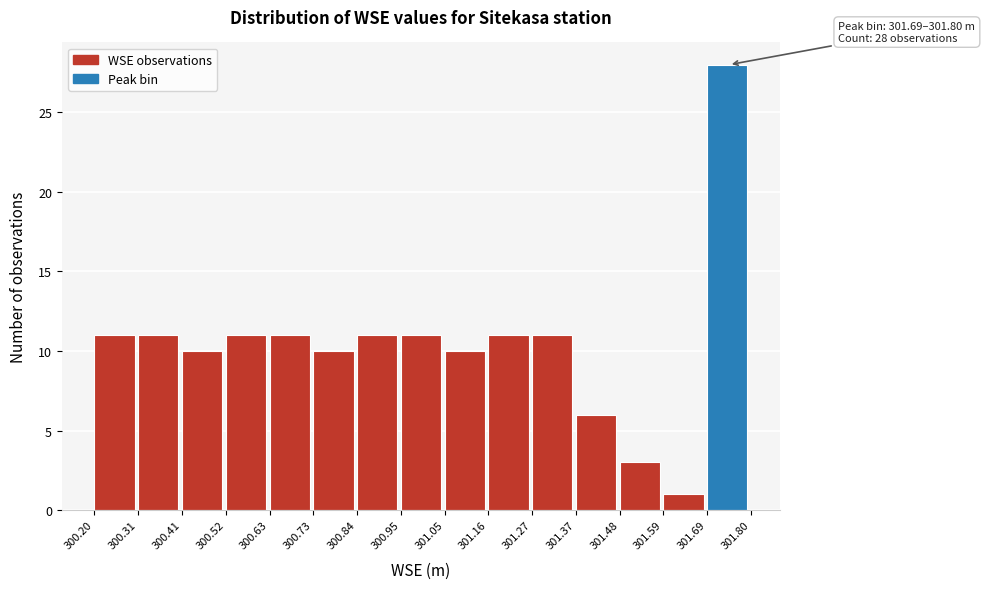

Which range on the x-axis has the tallest bar?

301.69 to 301.80